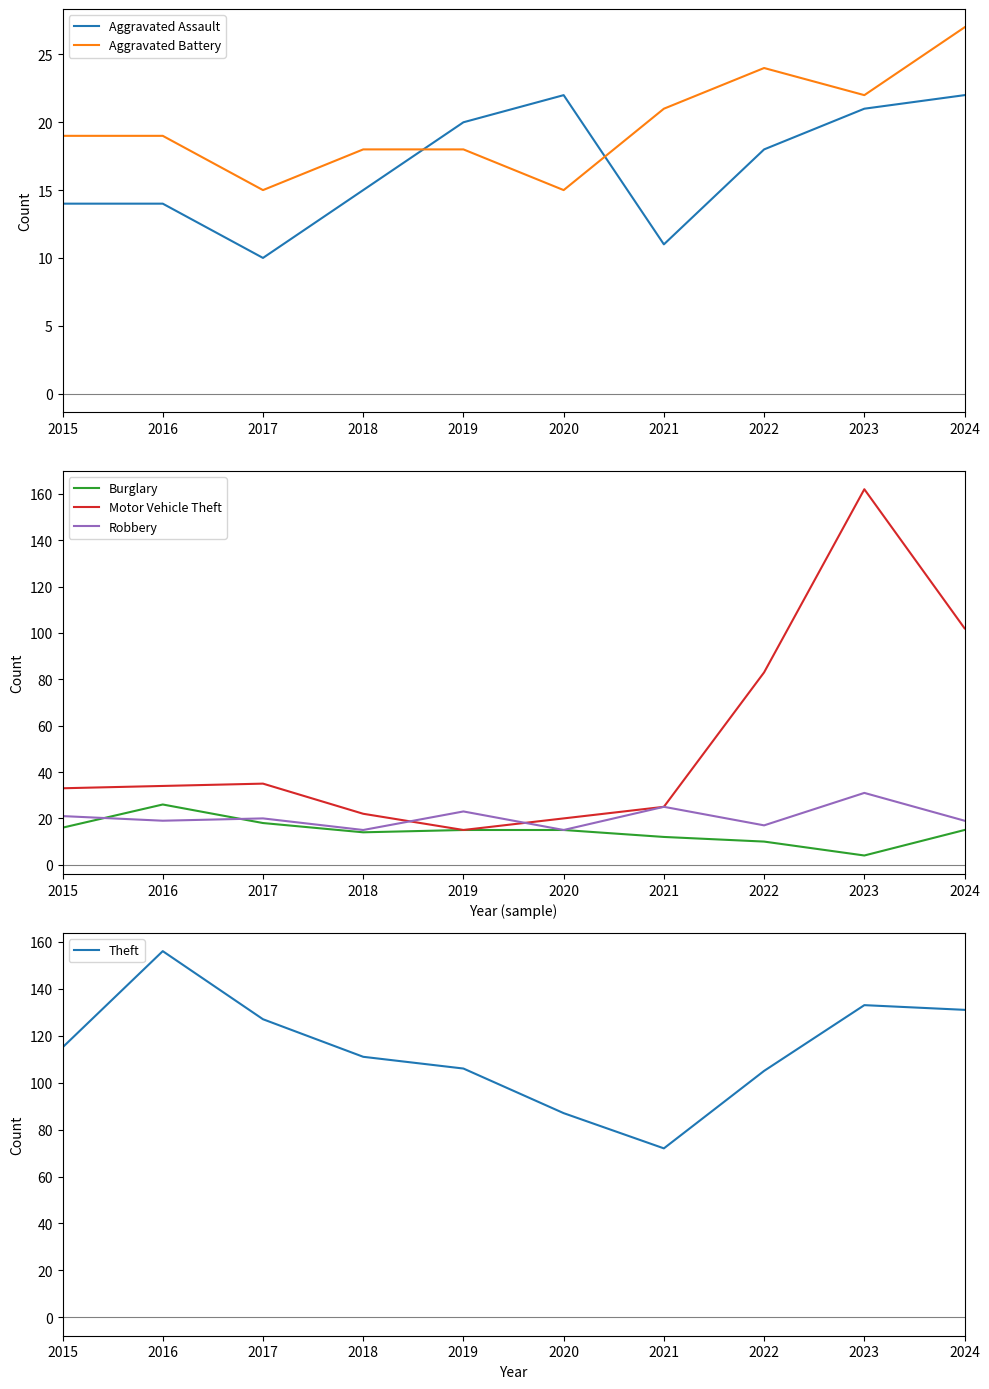

What are all the series names shown in the legend?

Aggravated Assault, Aggravated Battery, Burglary, Motor Vehicle Theft, Robbery, Theft